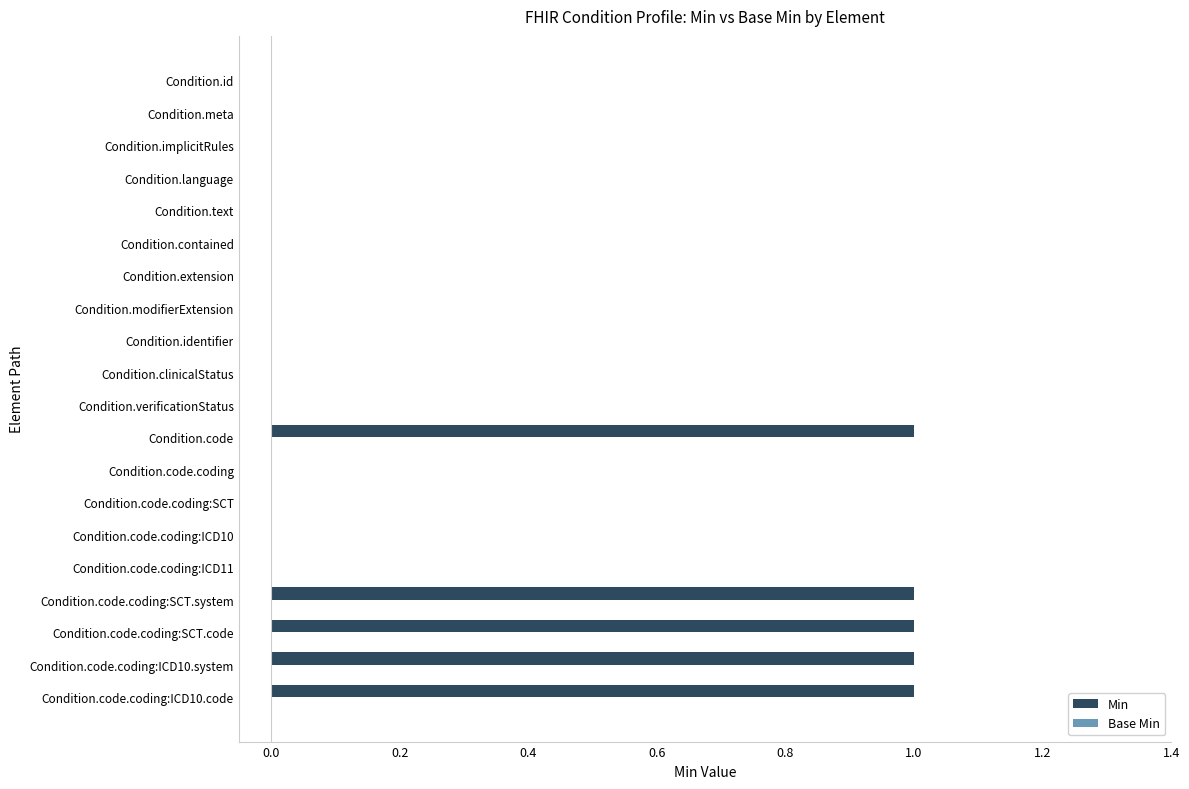

What is the sum of all values?

5